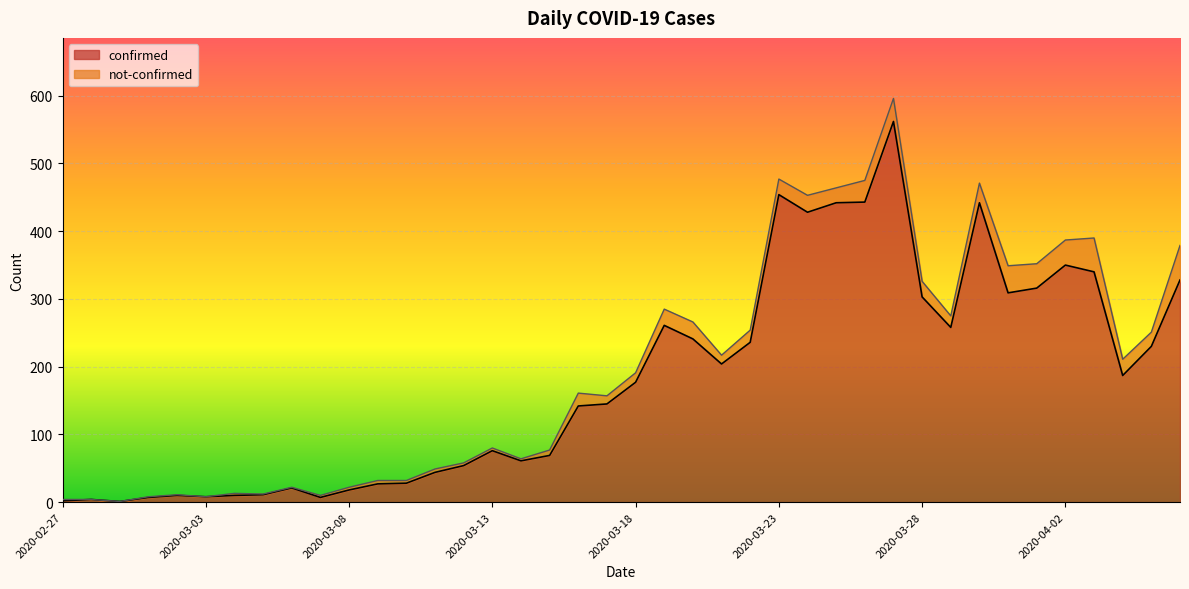

What is the change in value from 2020-03-08 to 2020-03-10?

+10